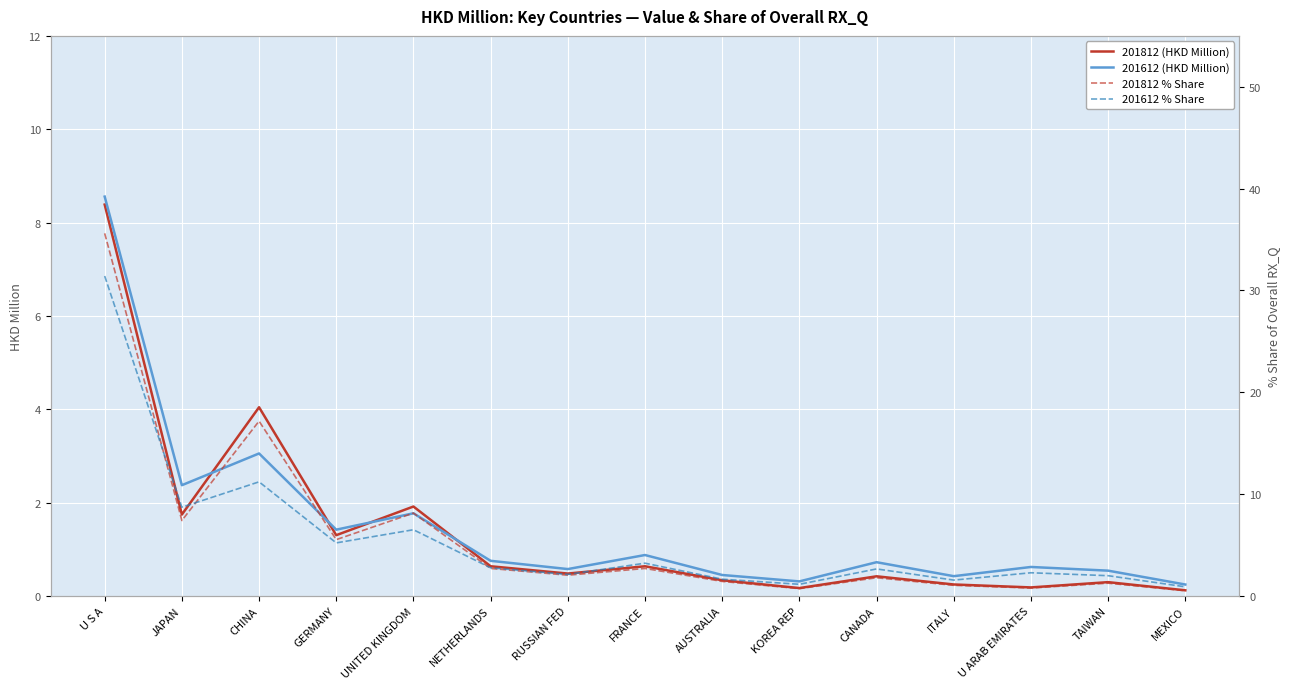

Reading right to left, transcribe all the data shown in this chart.

201812 (HKD Million): 0.1	0.3	0.2	0.2	0.4	0.2	0.3	0.6	0.5	0.6	1.9	1.3	4.0	1.7	8.4
201612 (HKD Million): 0.2	0.5	0.6	0.4	0.7	0.3	0.5	0.9	0.6	0.8	1.8	1.4	3.1	2.4	8.6
201812 % Share: 0.5	1.3	0.8	1.1	1.8	0.7	1.4	2.7	2.0	2.7	8.1	5.5	17.2	7.4	35.6
201612 % Share: 0.9	2.0	2.3	1.6	2.7	1.1	1.7	3.2	2.1	2.8	6.5	5.2	11.2	8.7	31.4